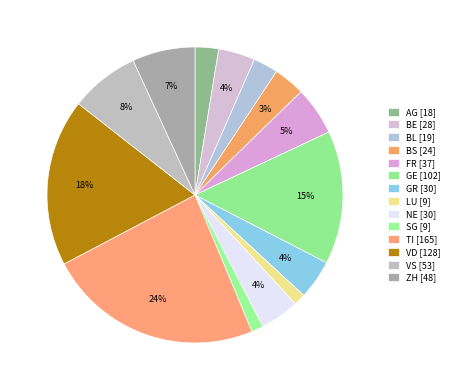

What is the change in value from GR to SG?

-21